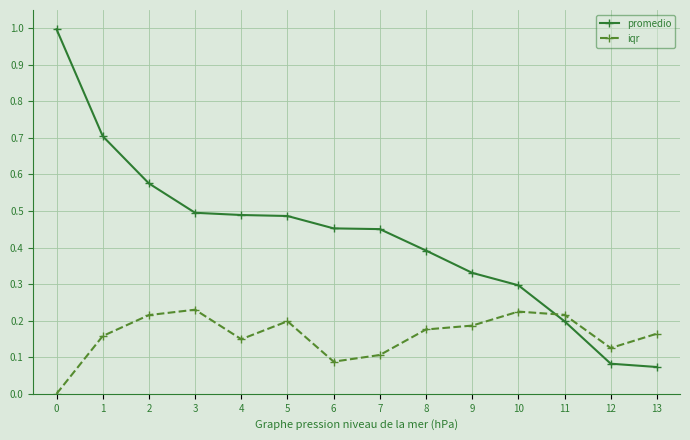

What is the total value across all series at 5?

0.7